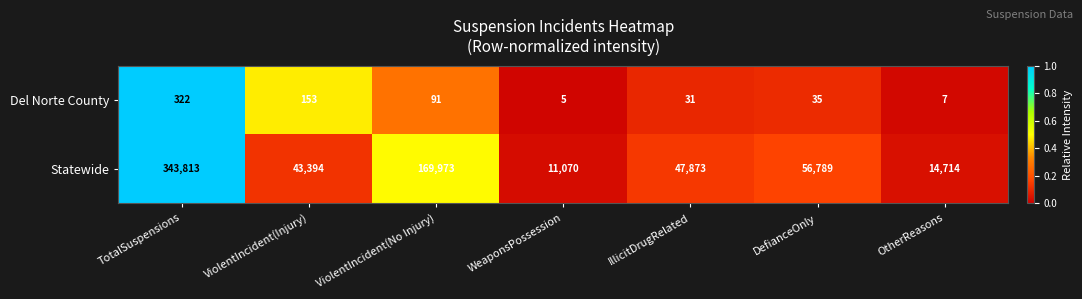

Which series has the largest total across all categories?

Statewide